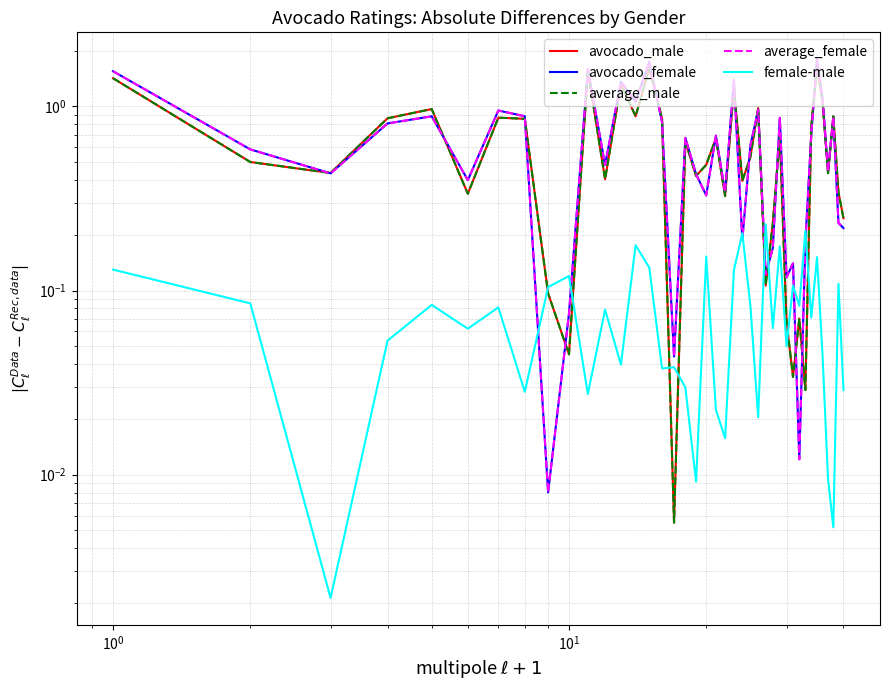

The average_female series shows 0.4 at 13. True or false?

False